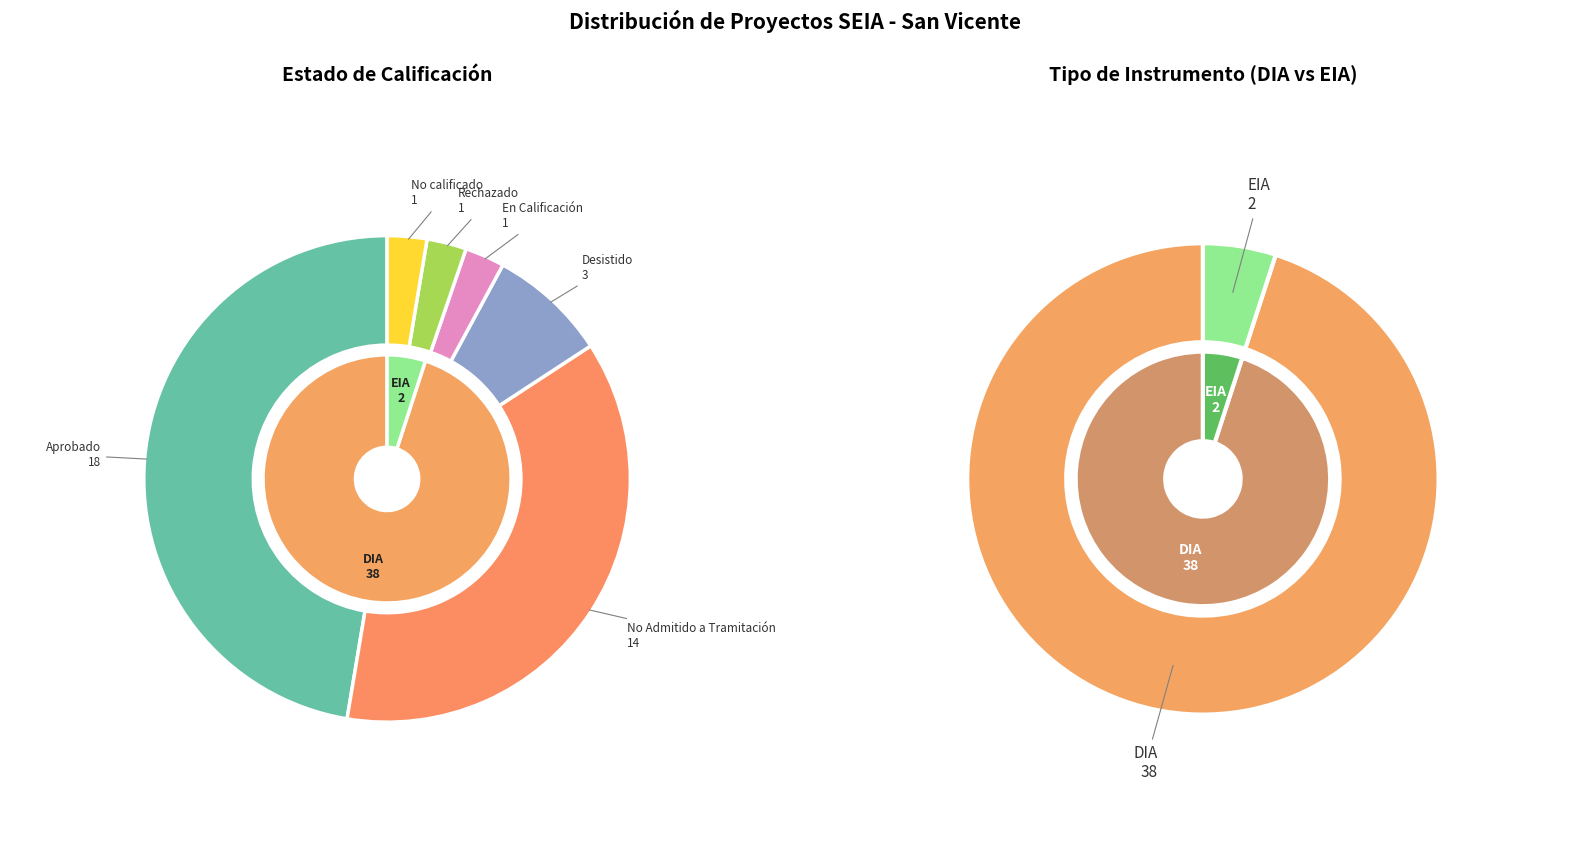

At Desistido, list the series in order from largest to smallest.

Estado, Tipo